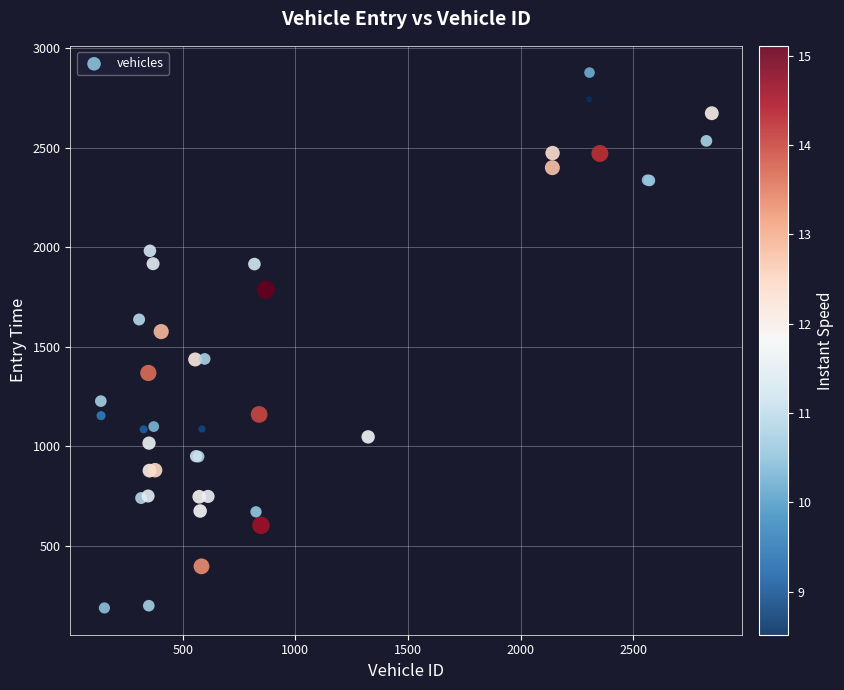

What Y value in the scatter plot is closest to 1532?

1575.8